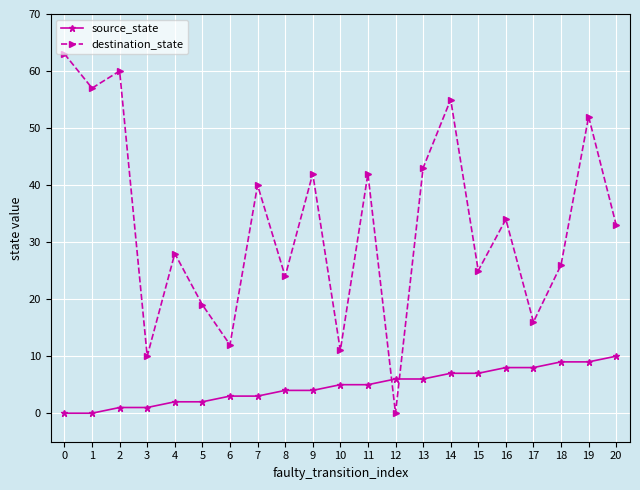

What is the spread (max minus min) of values at 0?

63